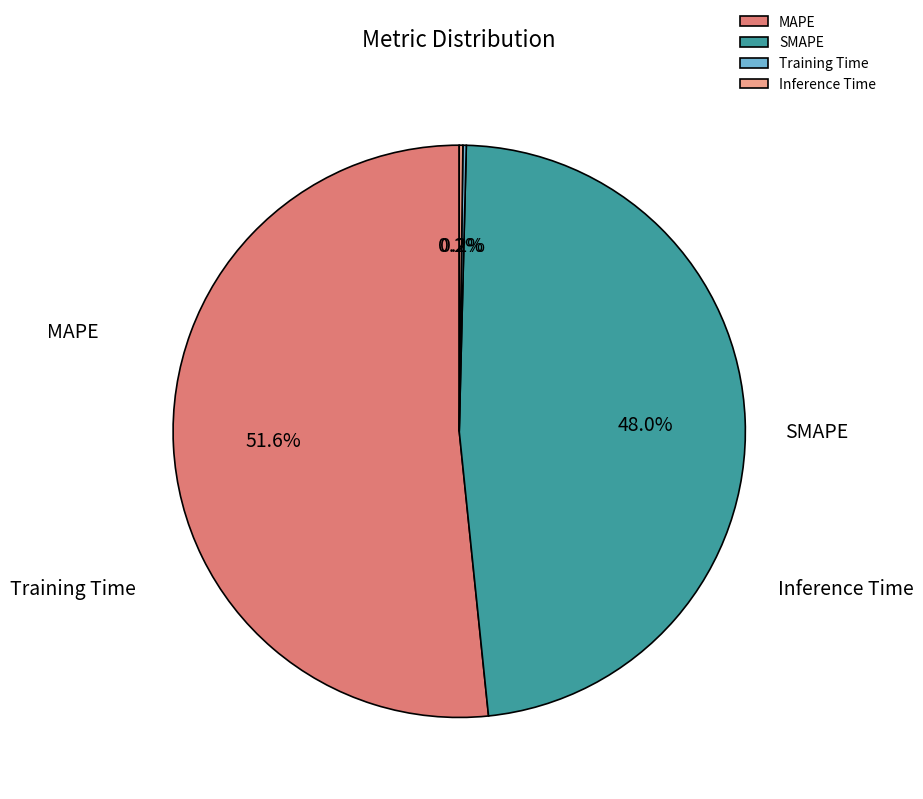

Is the sum of SMAPE and Training Time greater than half?

No